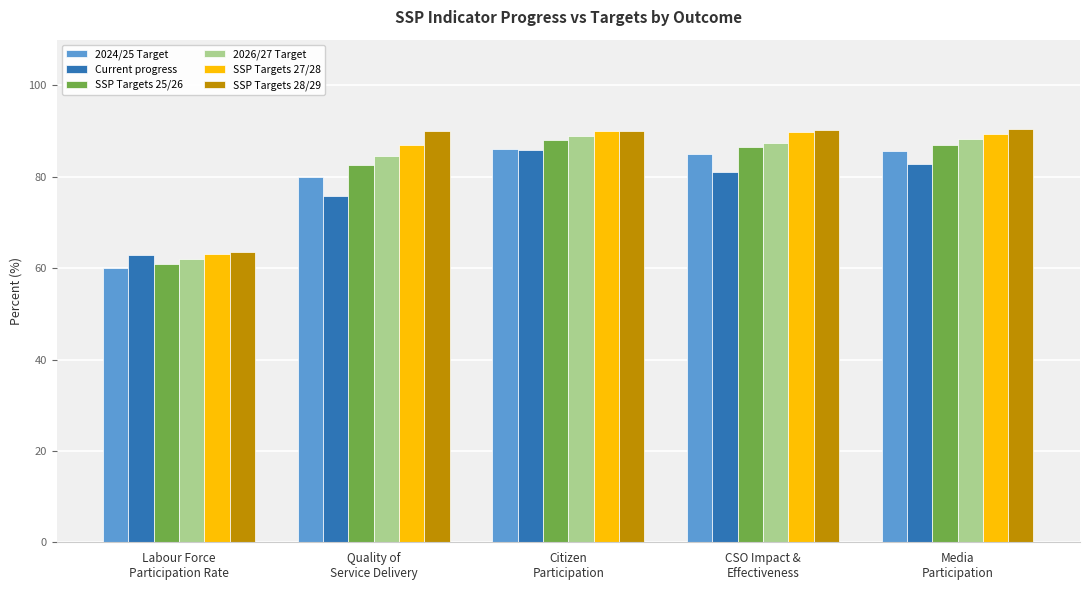

What is the smallest value displayed?

60.0